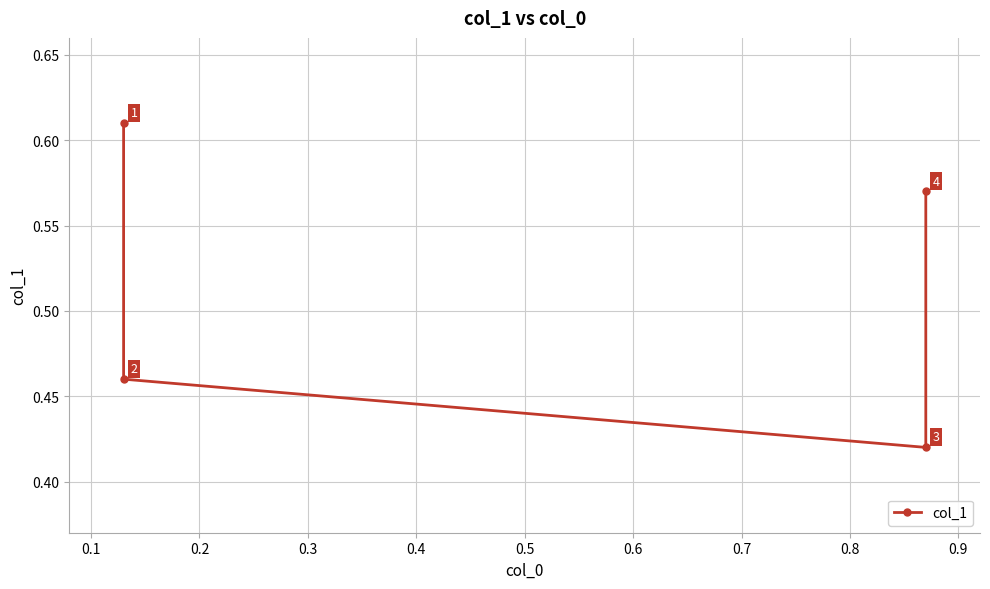

How many lines are shown in the chart?

1